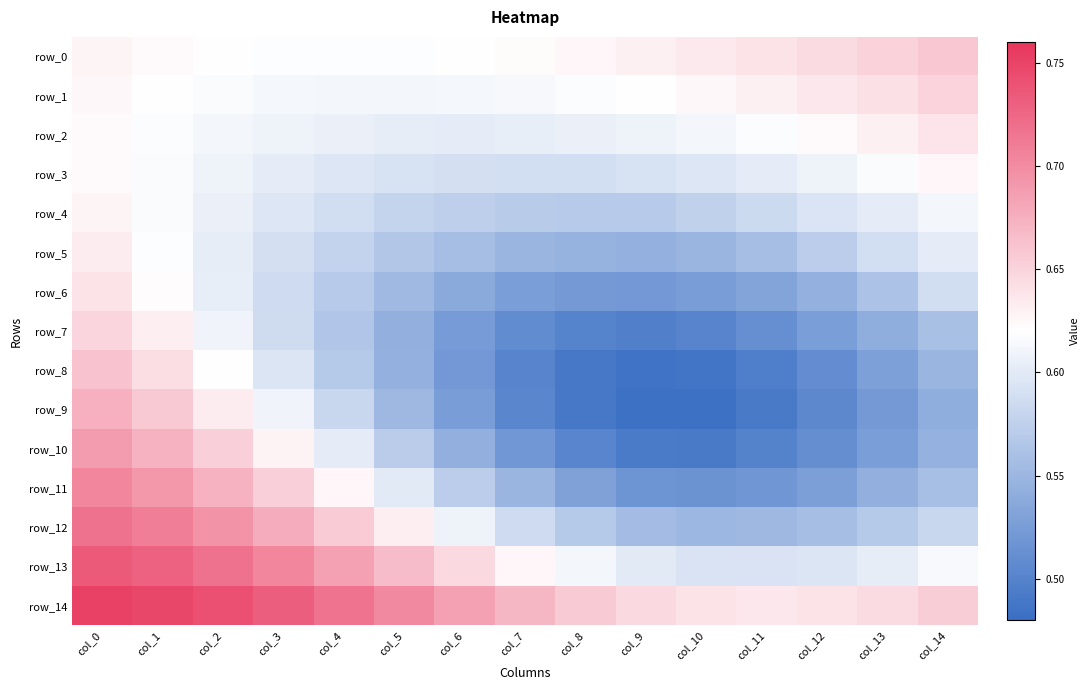

Which series changed the most between col_0 and col_10?

row_10